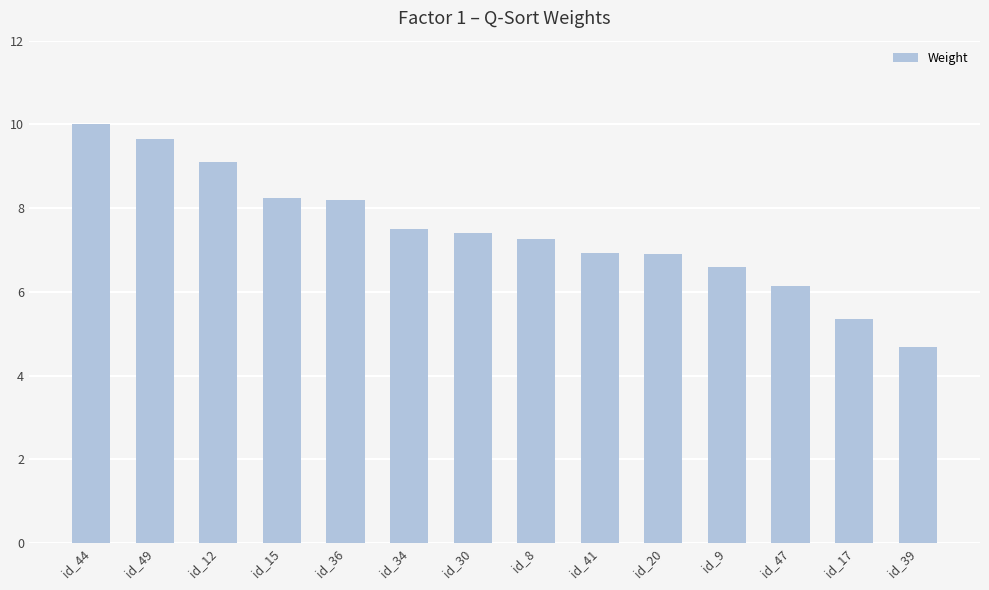

The value at id_15 is 2.5. True or false?

False